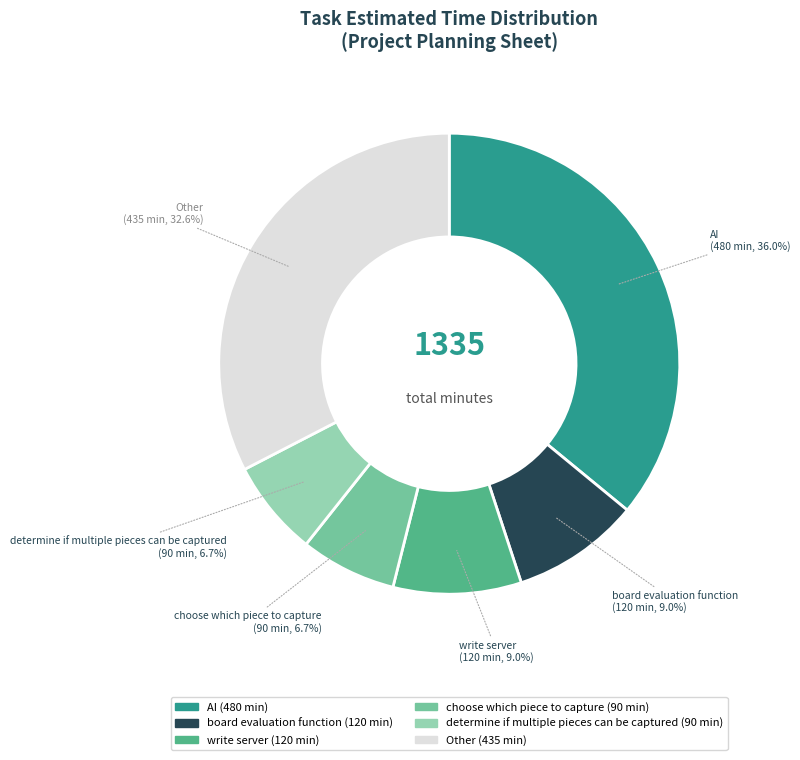

Does any single category account for the majority?

No